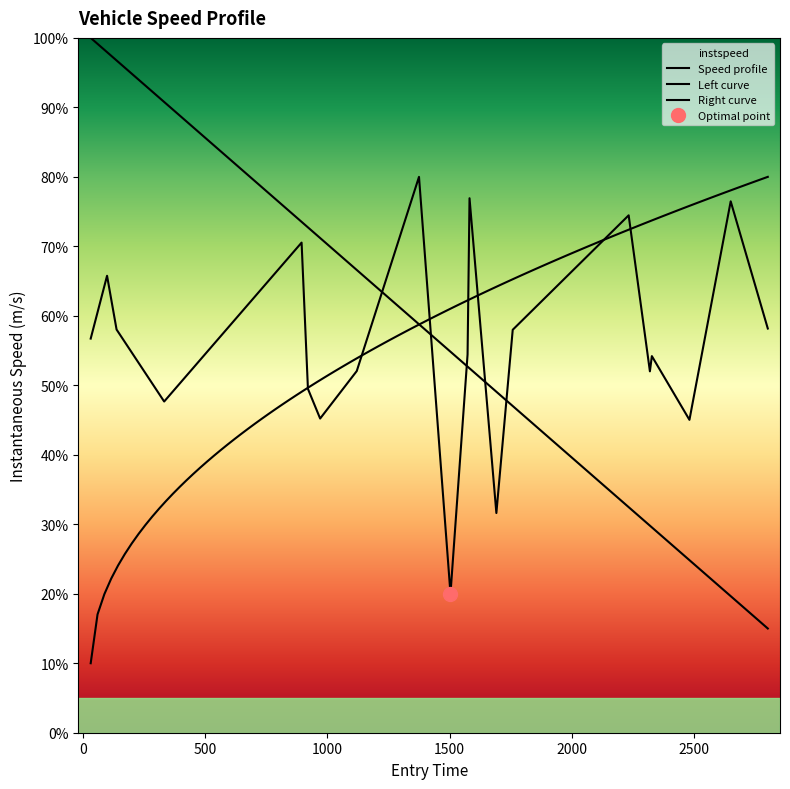

Between 331 and 136, which is larger?

136